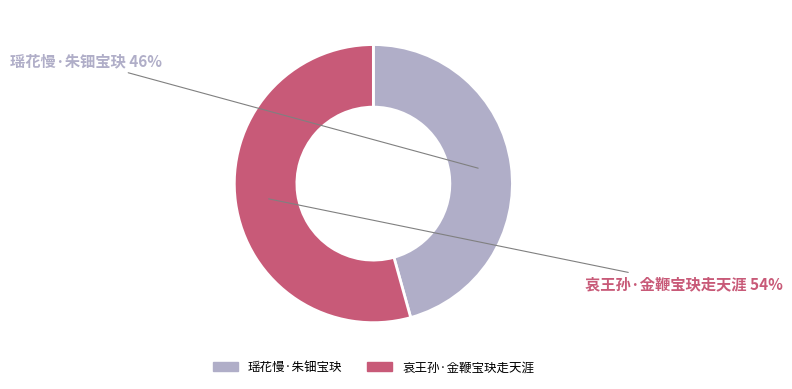

To the nearest percent, what is the combined percentage of 瑶花慢·朱钿宝玦 and 哀王孙·金鞭宝玦走天涯?

100%